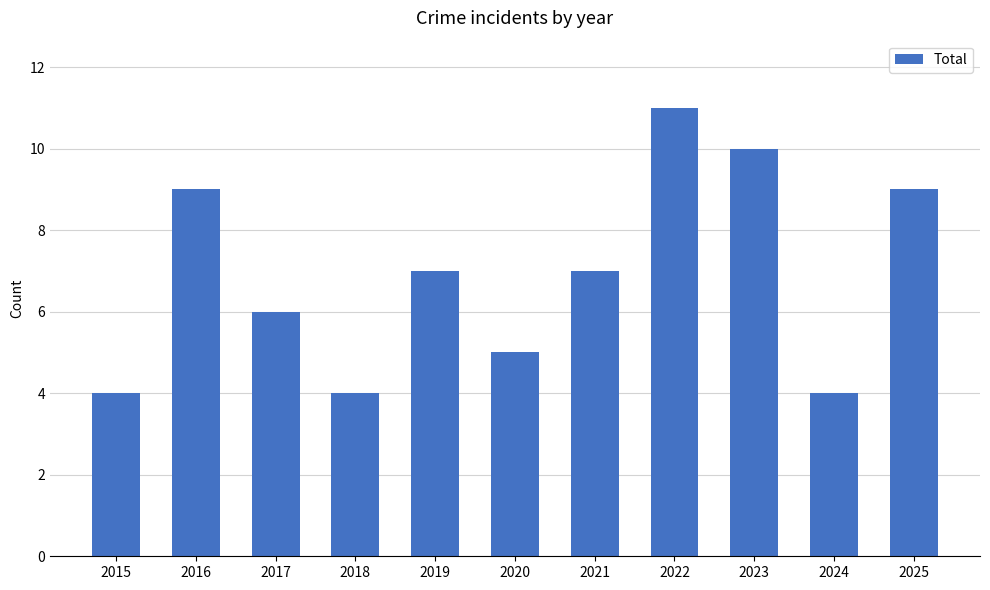

What is the smallest value displayed?

4